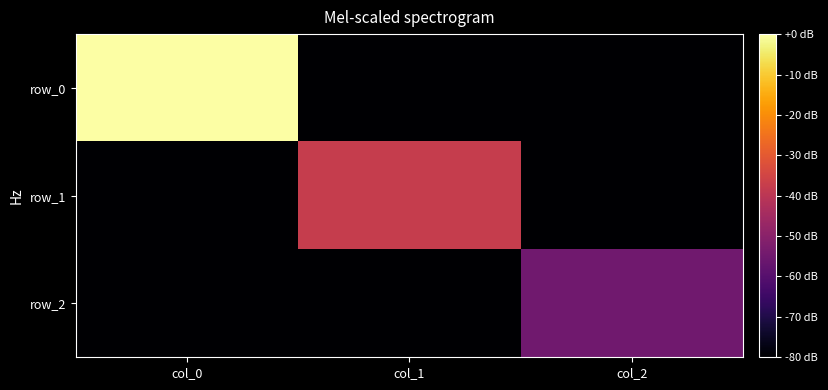

Is the value of row_0 at col_0 greater than the value of row_2 at col_2?

Yes